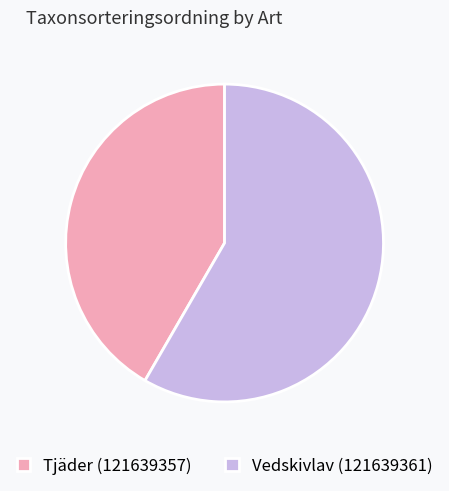

How many slices are in this pie chart?

2